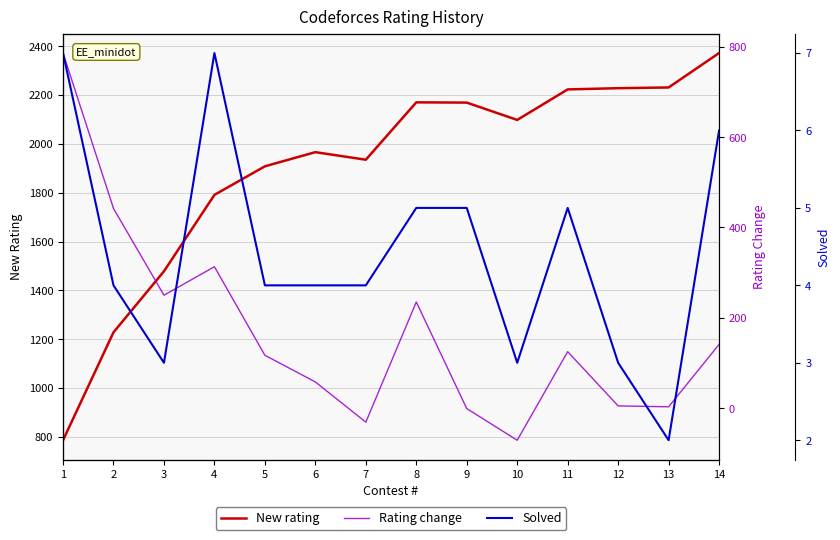

What is the average value of the New rating series?

1899